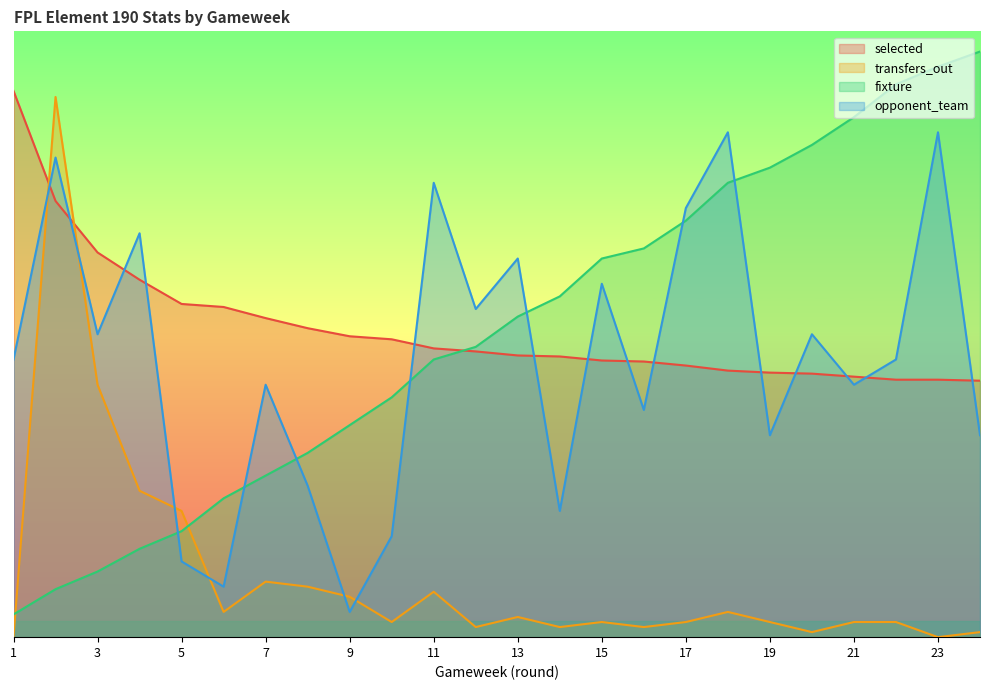

Which series ends up on top after the final intersection of fixture and transfers_out?

fixture